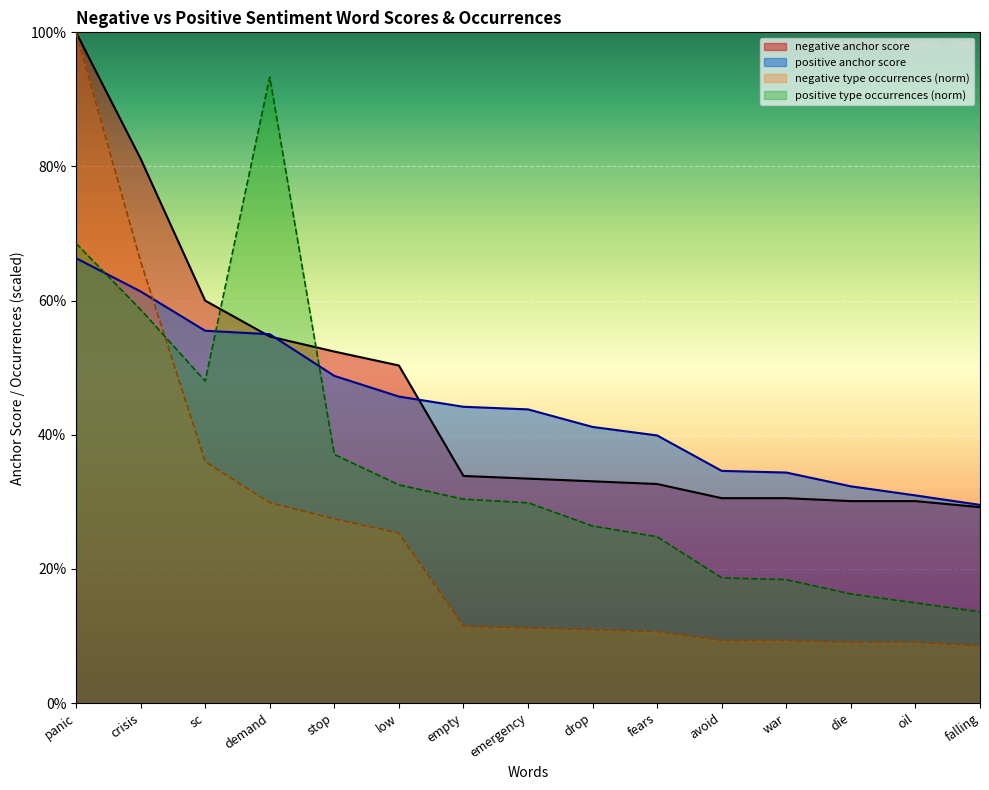

How many times do positive anchor score and negative anchor score cross each other?

3